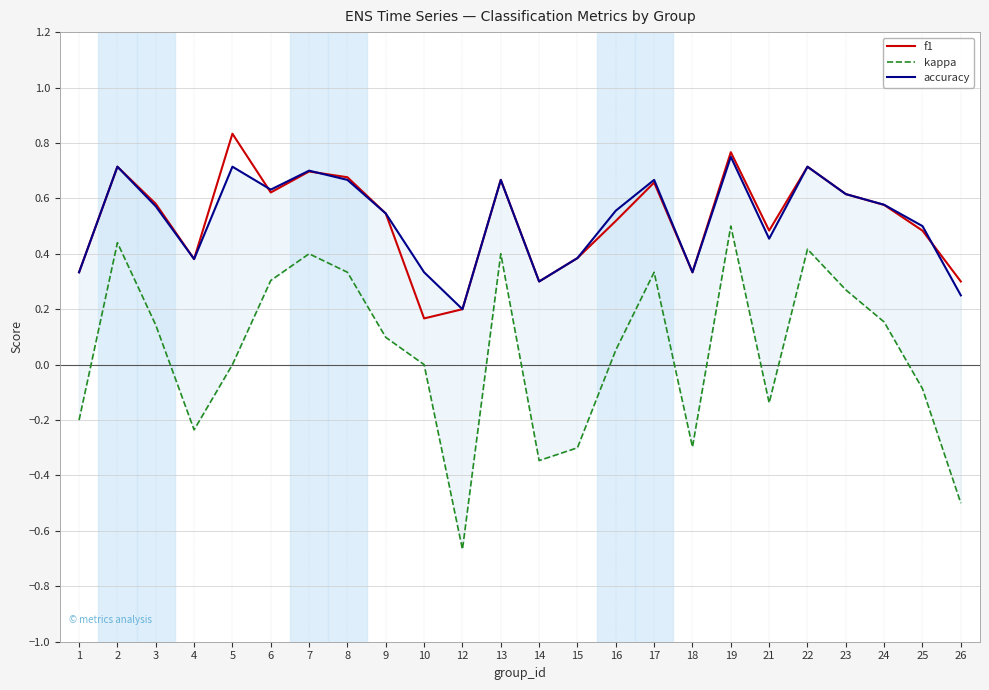

What is the difference between the maximum and minimum values in the f1 series?

0.7